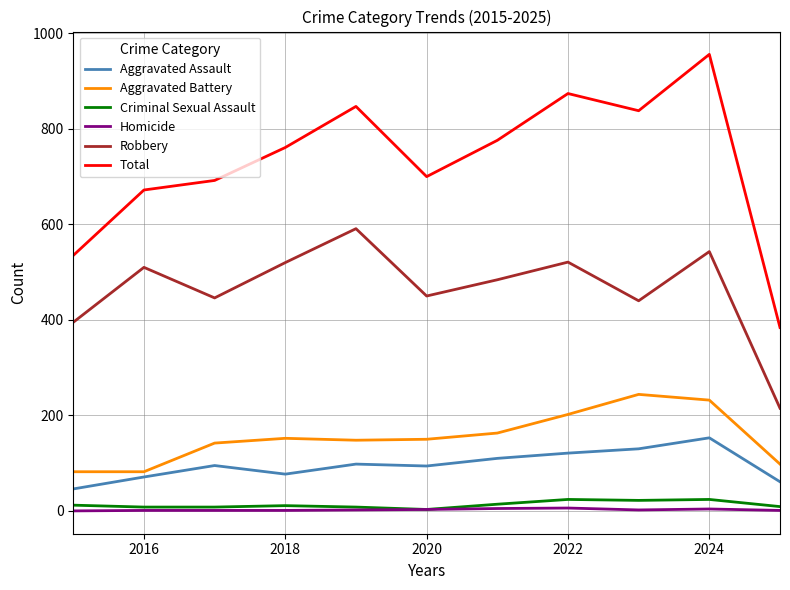

Which series has the largest total across all categories?

Total